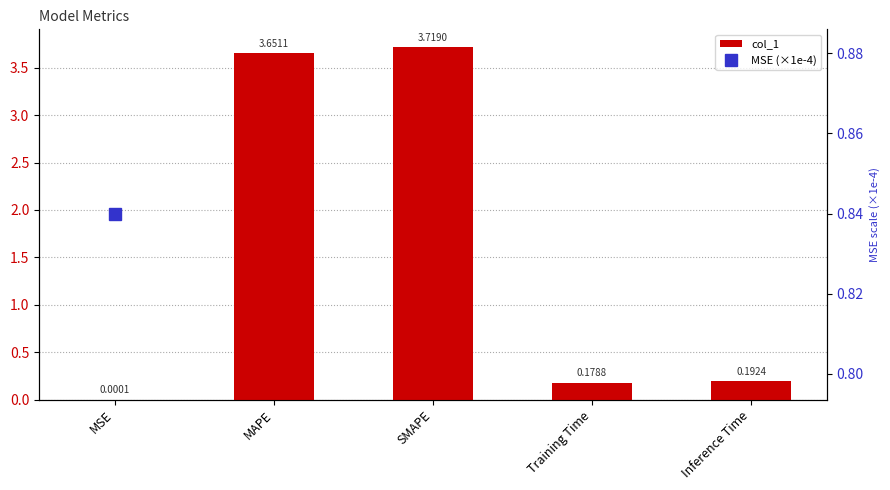

Rank the categories by value from lowest to highest.

MSE, Training Time, Inference Time, MAPE, SMAPE